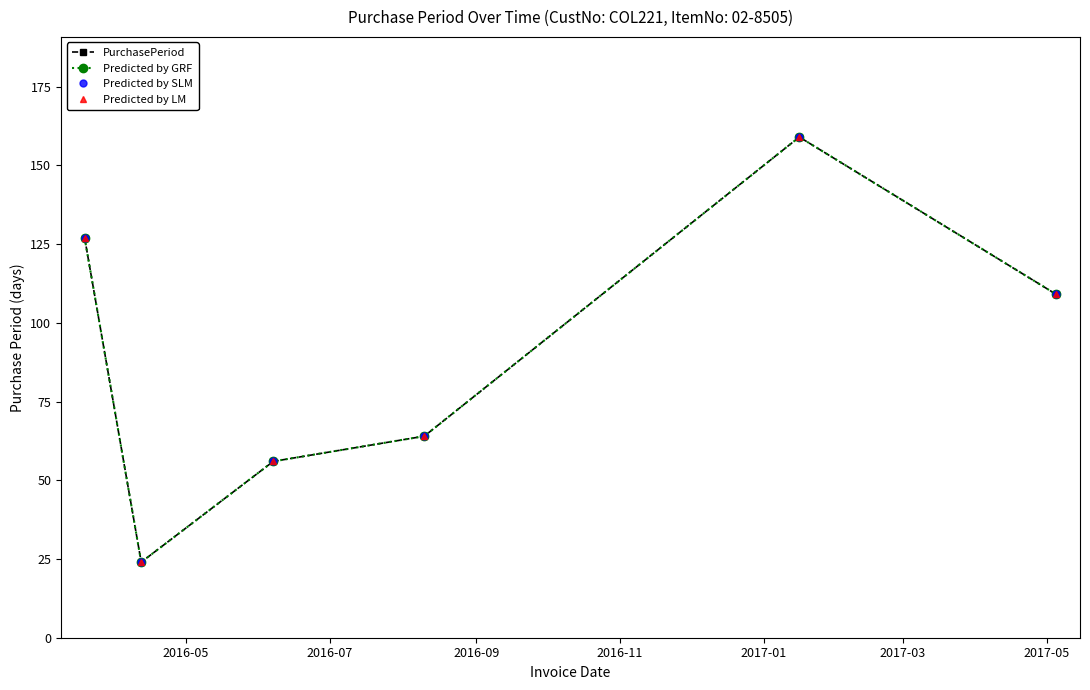

What is the label of the 2nd point from the right?

2017-01